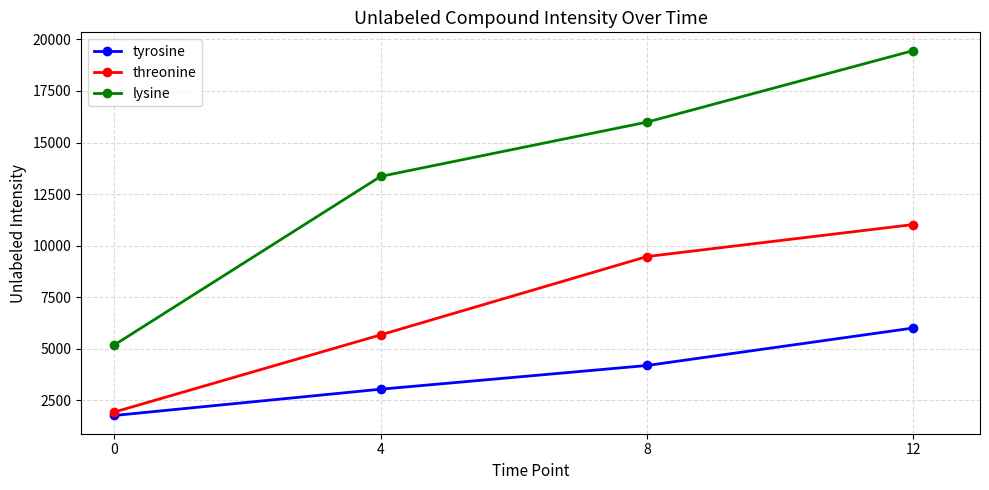

What is the difference between the second highest and minimum values in the lysine series?

10803.2